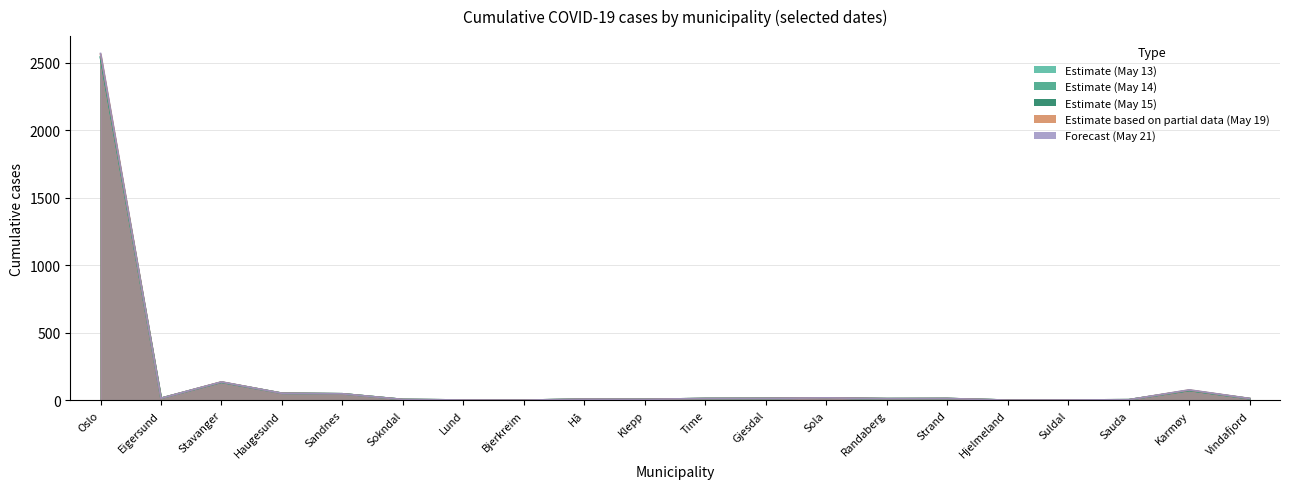

At which category does 2020-05-19 reach its first local peak?

Stavanger